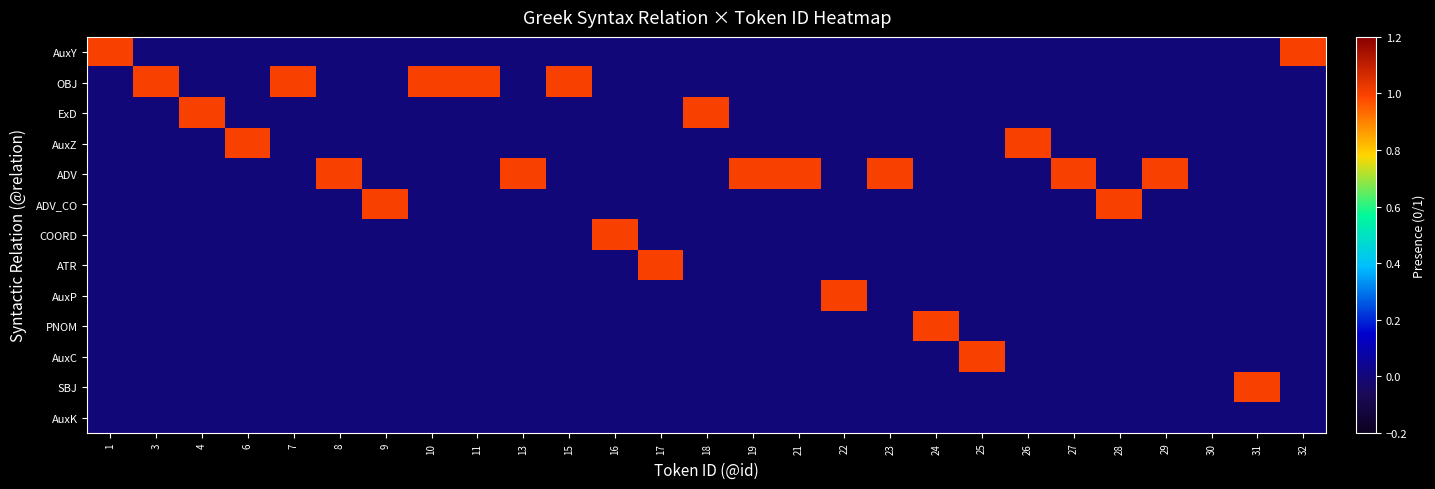

Reading left to right, list all the values displayed in this chart.

AuxY: 1=1	3=0	4=0	6=0	7=0	8=0	9=0	10=0	11=0	13=0	15=0	16=0	17=0	18=0	19=0	21=0	22=0	23=0	24=0	25=0	26=0	27=0	28=0	29=0	30=0	31=0	32=1
OBJ: 1=0	3=1	4=0	6=0	7=1	8=0	9=0	10=1	11=1	13=0	15=1	16=0	17=0	18=0	19=0	21=0	22=0	23=0	24=0	25=0	26=0	27=0	28=0	29=0	30=0	31=0	32=0
ExD: 1=0	3=0	4=1	6=0	7=0	8=0	9=0	10=0	11=0	13=0	15=0	16=0	17=0	18=1	19=0	21=0	22=0	23=0	24=0	25=0	26=0	27=0	28=0	29=0	30=0	31=0	32=0
AuxZ: 1=0	3=0	4=0	6=1	7=0	8=0	9=0	10=0	11=0	13=0	15=0	16=0	17=0	18=0	19=0	21=0	22=0	23=0	24=0	25=0	26=1	27=0	28=0	29=0	30=0	31=0	32=0
ADV: 1=0	3=0	4=0	6=0	7=0	8=1	9=0	10=0	11=0	13=1	15=0	16=0	17=0	18=0	19=1	21=1	22=0	23=1	24=0	25=0	26=0	27=1	28=0	29=1	30=0	31=0	32=0
ADV_CO: 1=0	3=0	4=0	6=0	7=0	8=0	9=1	10=0	11=0	13=0	15=0	16=0	17=0	18=0	19=0	21=0	22=0	23=0	24=0	25=0	26=0	27=0	28=1	29=0	30=0	31=0	32=0
COORD: 1=0	3=0	4=0	6=0	7=0	8=0	9=0	10=0	11=0	13=0	15=0	16=1	17=0	18=0	19=0	21=0	22=0	23=0	24=0	25=0	26=0	27=0	28=0	29=0	30=0	31=0	32=0
ATR: 1=0	3=0	4=0	6=0	7=0	8=0	9=0	10=0	11=0	13=0	15=0	16=0	17=1	18=0	19=0	21=0	22=0	23=0	24=0	25=0	26=0	27=0	28=0	29=0	30=0	31=0	32=0
AuxP: 1=0	3=0	4=0	6=0	7=0	8=0	9=0	10=0	11=0	13=0	15=0	16=0	17=0	18=0	19=0	21=0	22=1	23=0	24=0	25=0	26=0	27=0	28=0	29=0	30=0	31=0	32=0
PNOM: 1=0	3=0	4=0	6=0	7=0	8=0	9=0	10=0	11=0	13=0	15=0	16=0	17=0	18=0	19=0	21=0	22=0	23=0	24=1	25=0	26=0	27=0	28=0	29=0	30=0	31=0	32=0
AuxC: 1=0	3=0	4=0	6=0	7=0	8=0	9=0	10=0	11=0	13=0	15=0	16=0	17=0	18=0	19=0	21=0	22=0	23=0	24=0	25=1	26=0	27=0	28=0	29=0	30=0	31=0	32=0
SBJ: 1=0	3=0	4=0	6=0	7=0	8=0	9=0	10=0	11=0	13=0	15=0	16=0	17=0	18=0	19=0	21=0	22=0	23=0	24=0	25=0	26=0	27=0	28=0	29=0	30=0	31=1	32=0
AuxK: 1=0	3=0	4=0	6=0	7=0	8=0	9=0	10=0	11=0	13=0	15=0	16=0	17=0	18=0	19=0	21=0	22=0	23=0	24=0	25=0	26=0	27=0	28=0	29=0	30=0	31=0	32=0